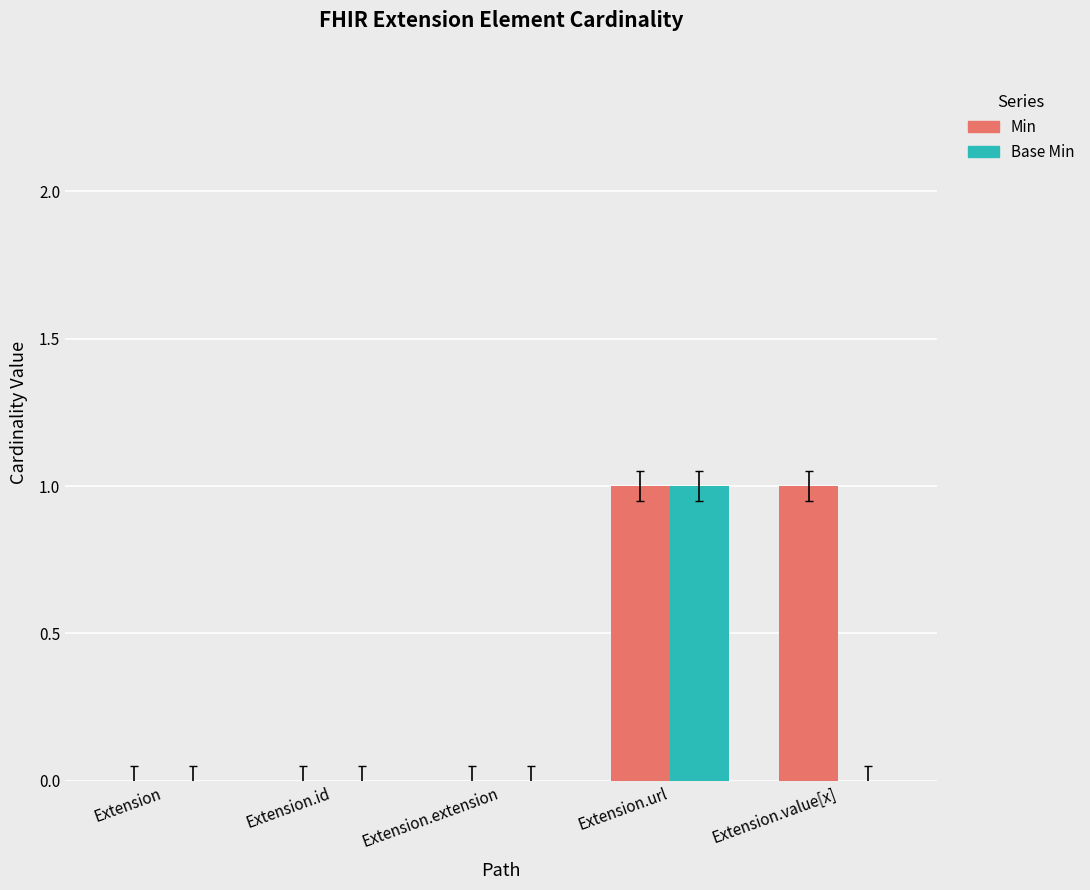

Which series changed the most between Extension and Extension.value[x]?

Min